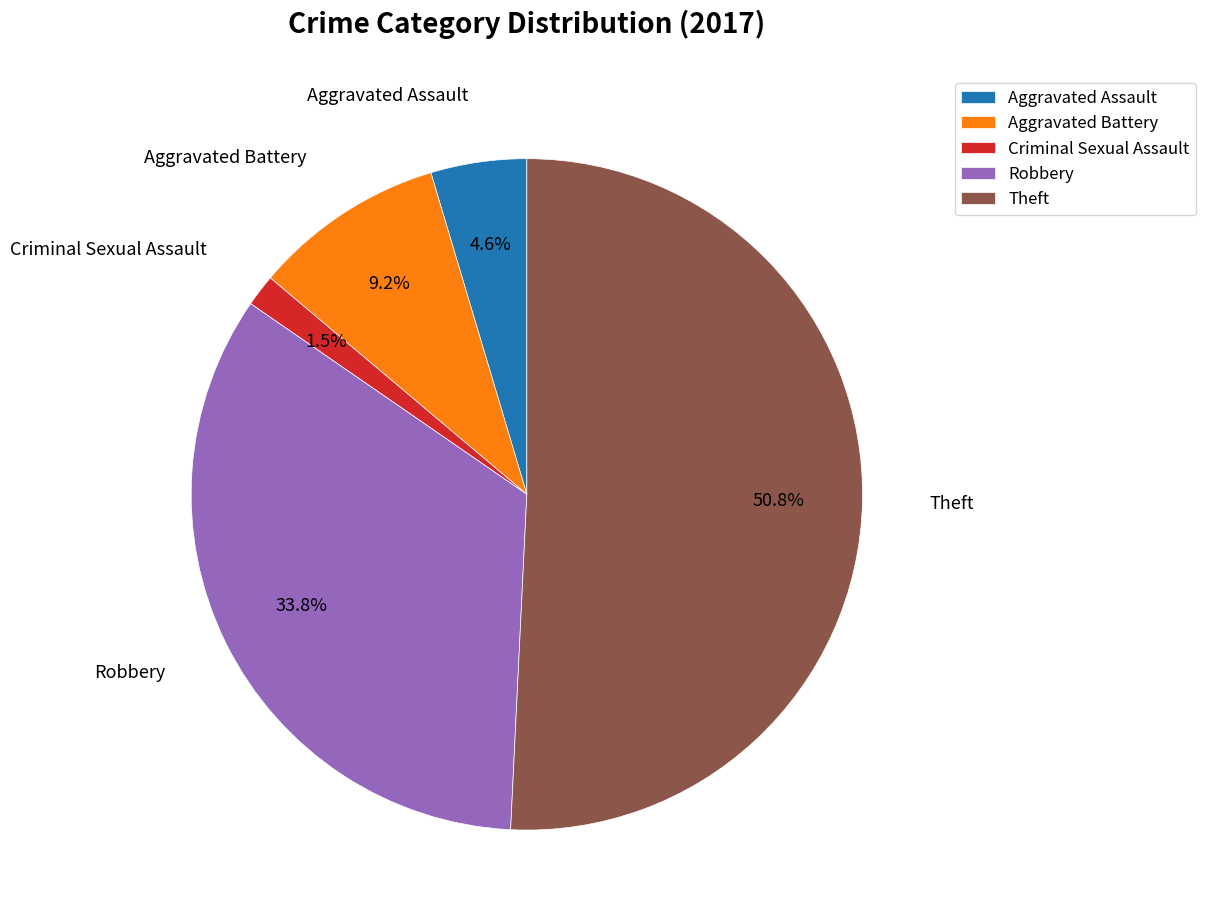

What portion of the pie excludes Aggravated Battery?

90.8%